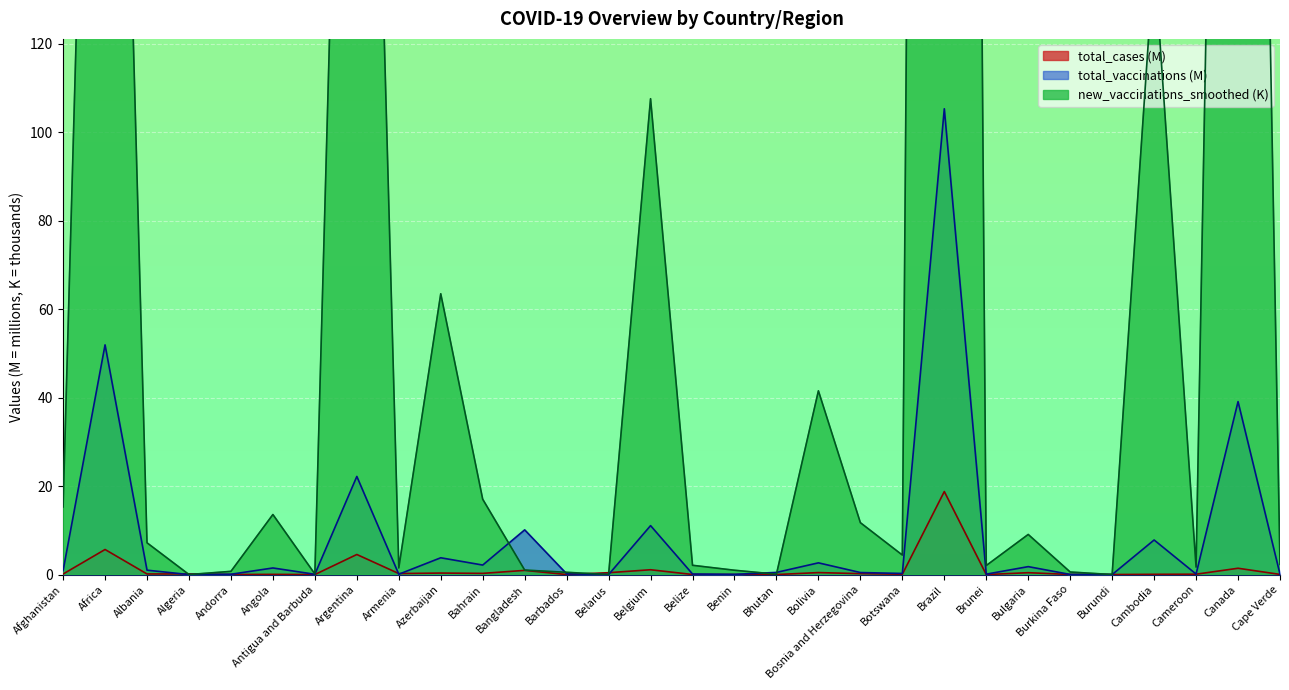

Reading left to right, extract all data points from this chart.

total_cases: 0.1	5.7	0.1	0.1	0.0	0.0	0.0	4.5	0.2	0.3	0.3	0.9	0.0	0.4	1.1	0.0	0.0	0.0	0.4	0.2	0.1	18.8	0.0	0.4	0.0	0.0	0.1	0.1	1.4	0.0
total_vaccinations: 0.9	51.9	1.0	0.0	0.1	1.5	0.1	22.2	0.1	3.8	2.1	10.1	0.2	0.0	11.1	0.1	0.0	0.5	2.6	0.5	0.3	105.3	0.1	1.8	0.0	0.0	7.8	0.1	39.1	0.1
new_vaccinations_smoothed: 15.3	355.3	7.2	0.0	0.7	13.6	0.1	347.2	1.5	63.5	17.0	1.0	0.5	0.0	107.6	2.1	1.0	0.1	41.5	11.7	4.4	1213.8	2.0	9.1	0.6	0.0	139.7	1.7	514.7	2.3